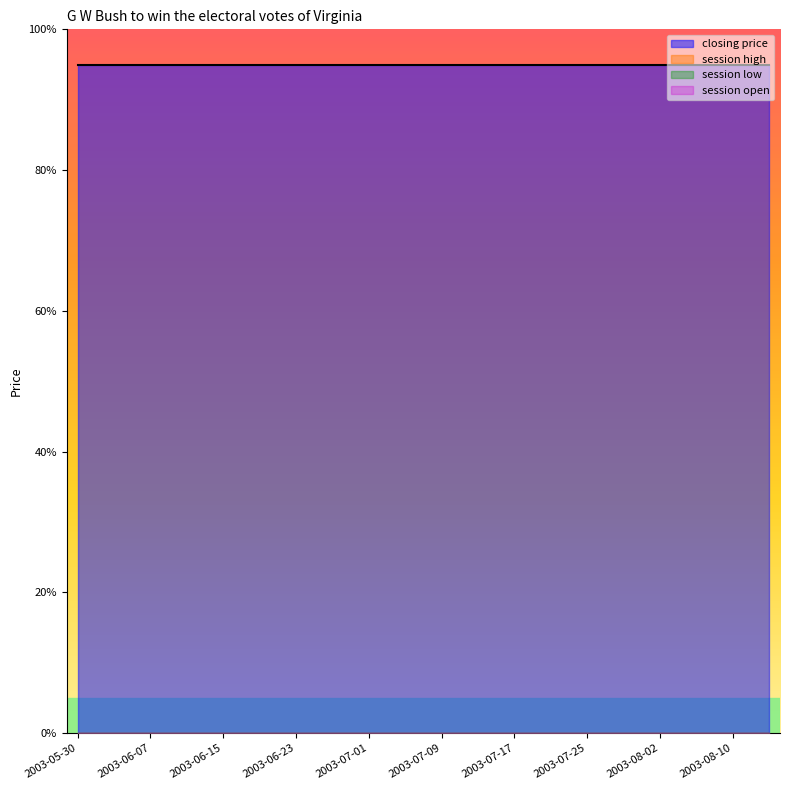

Rank the categories by session open value from highest to lowest.

2003-05-30, 2003-06-03, 2003-06-07, 2003-06-11, 2003-06-15, 2003-06-19, 2003-06-23, 2003-06-27, 2003-07-01, 2003-07-05, 2003-07-09, 2003-07-13, 2003-07-17, 2003-07-21, 2003-07-25, 2003-07-29, 2003-08-02, 2003-08-06, 2003-08-10, 2003-08-14